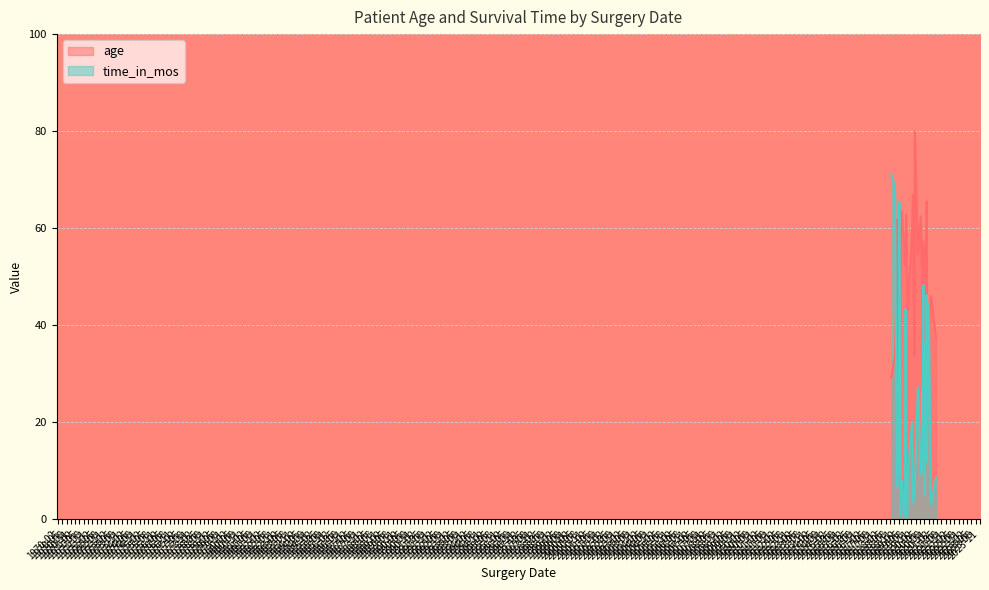

Rank the series by their maximum value, from lowest to highest.

time_in_mos, age